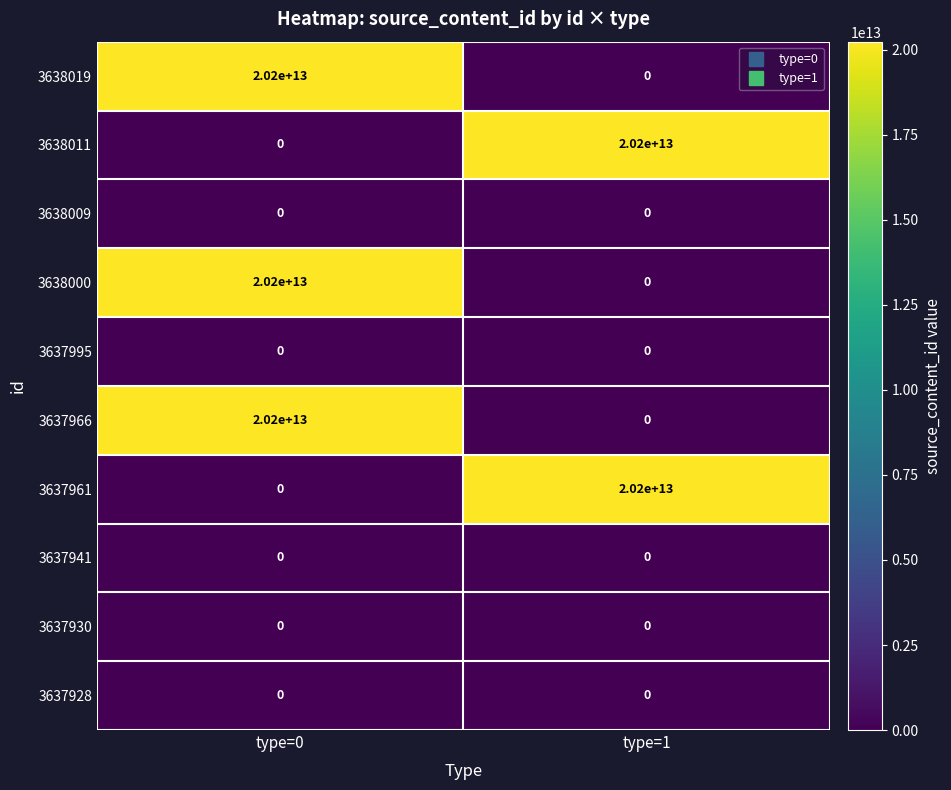

Where is 3638009 nearest to the value 0?

type=0